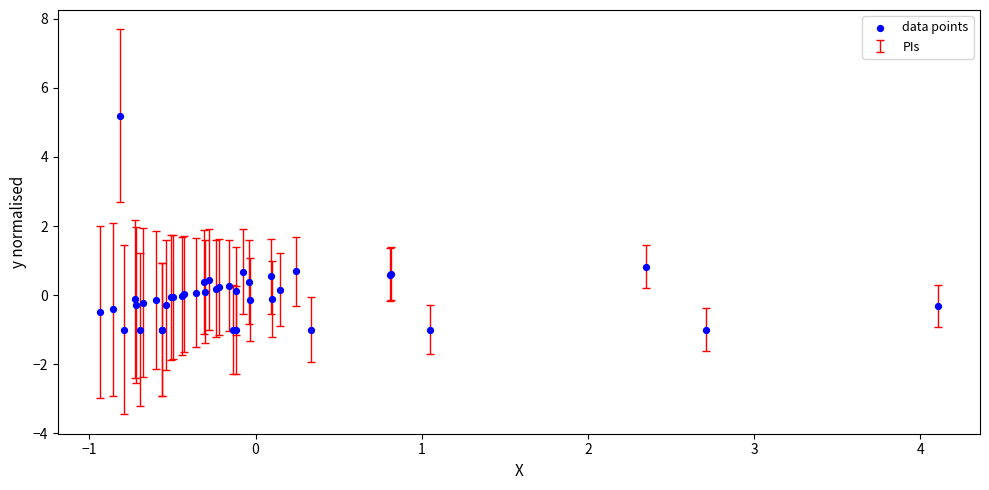

What Y value in the scatter plot is closest to 2?

0.8